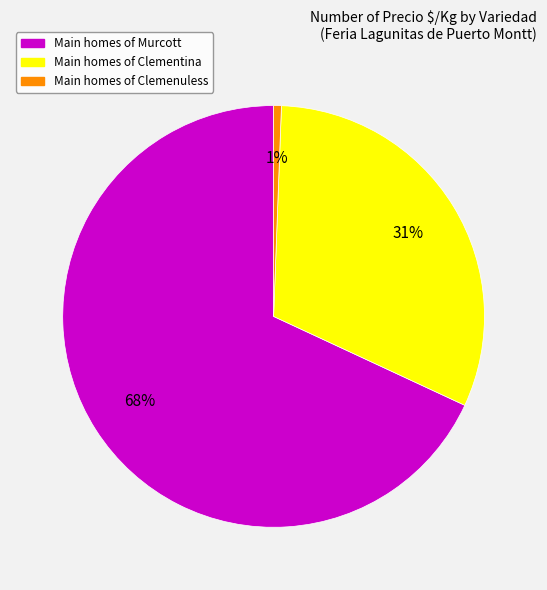

To the nearest percent, what is the average slice percentage?

33%